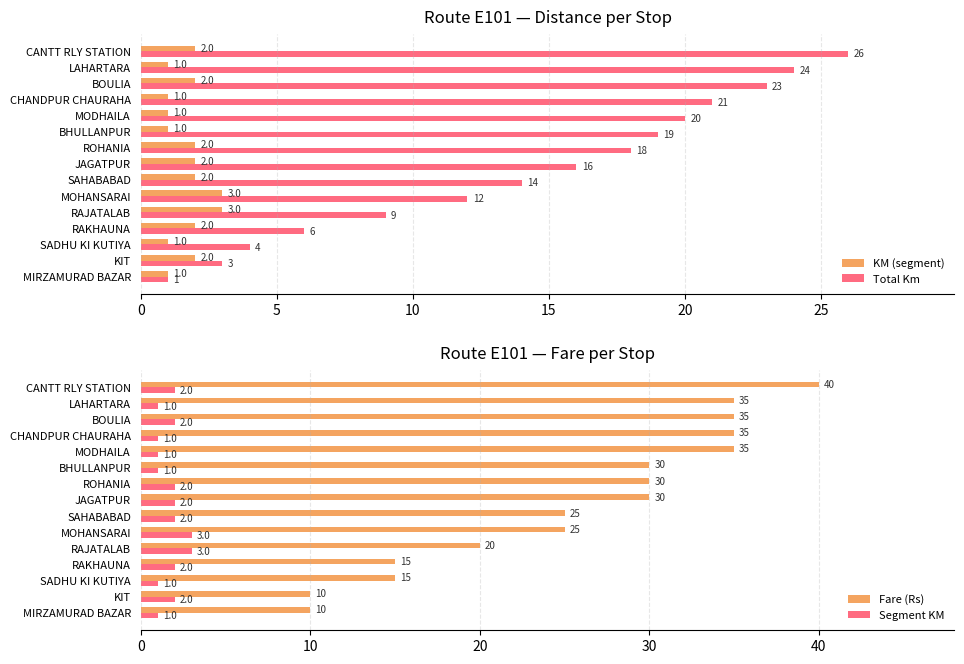

Rank the categories by Total Km value from lowest to highest.

MIRZAMURAD BAZAR, KIT, SADHU KI KUTIYA, RAKHAUNA, RAJATALAB, MOHANSARAI, SAHABABAD, JAGATPUR, ROHANIA, BHULLANPUR, MODHAILA, CHANDPUR CHAURAHA, BOULIA, LAHARTARA, CANTT RLY STATION